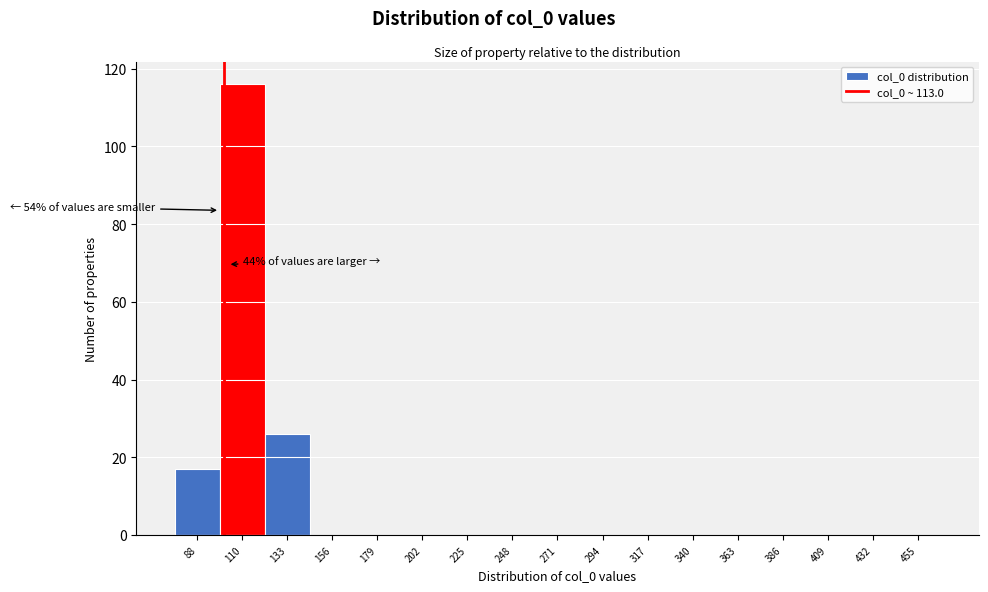

Reading left to right, list all the values displayed in this chart.

88=17	110=116	133=26	156=0	179=0	202=0	225=0	248=0	271=0	294=0	317=0	340=0	363=0	386=0	409=0	432=0	455=0